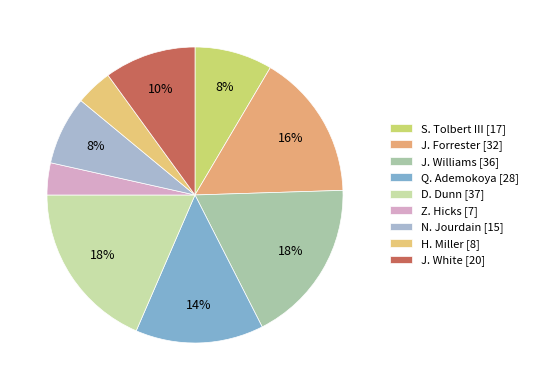

Is there a majority slice in this chart?

No